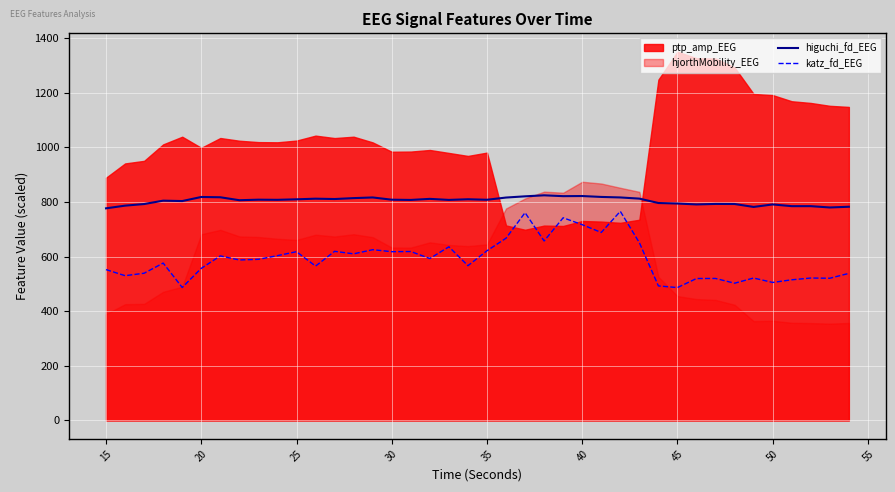

What is the lowest value of the higuchi_fd_EEG series?

776.9